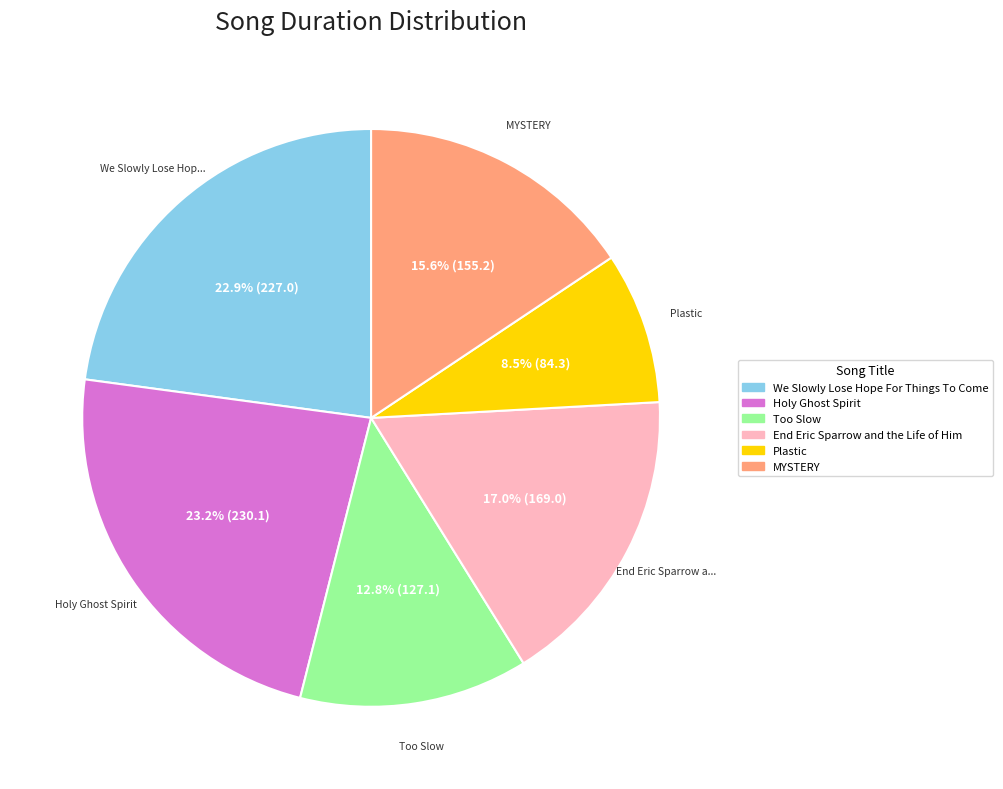

How many slices are in this pie chart?

6